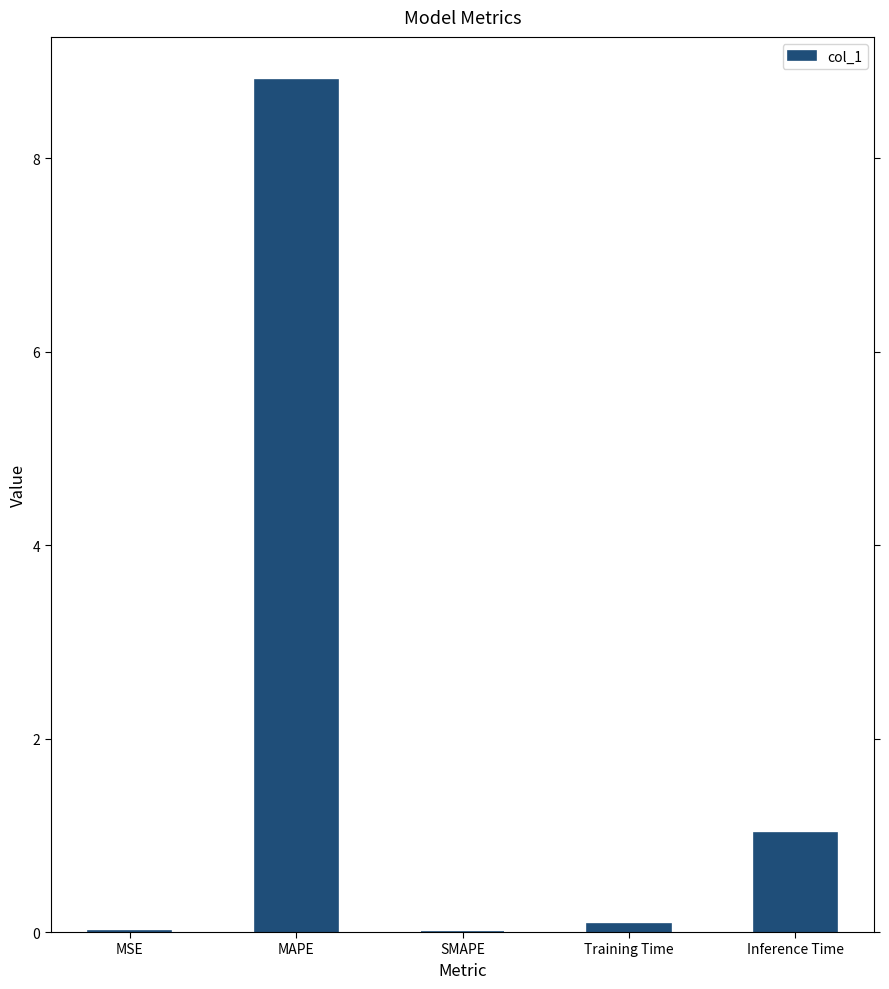

Does the chart contain stacked bars?

No